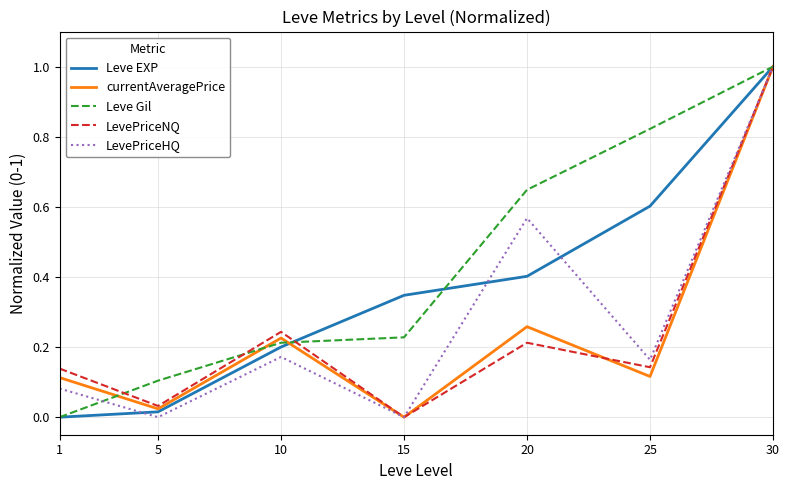

Which category has the highest value in the LevePriceHQ series?

30